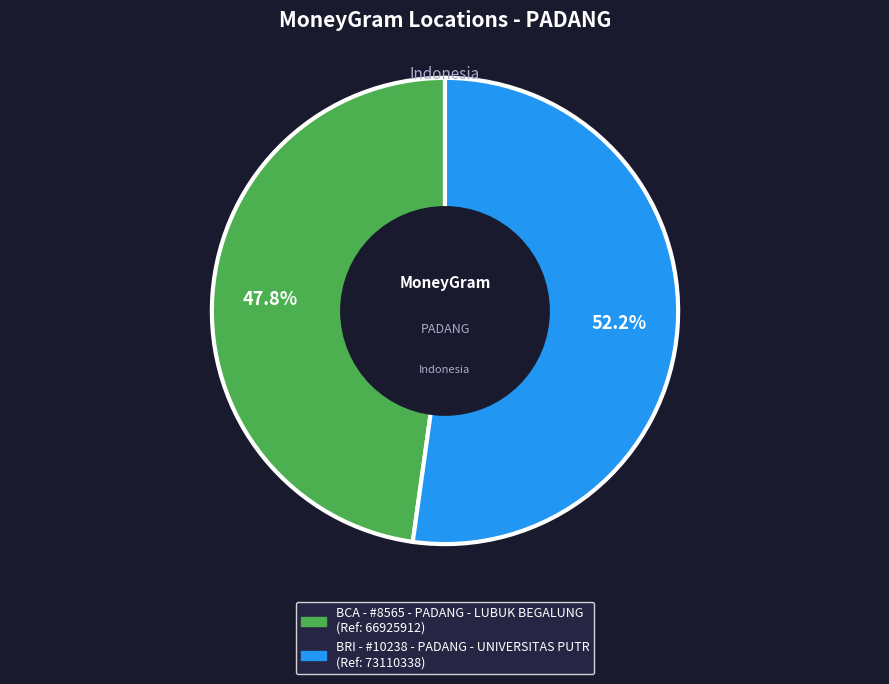

What portion of the pie excludes BCA - #8565 - PADANG - LUBUK BEGALUNG?

52.2%